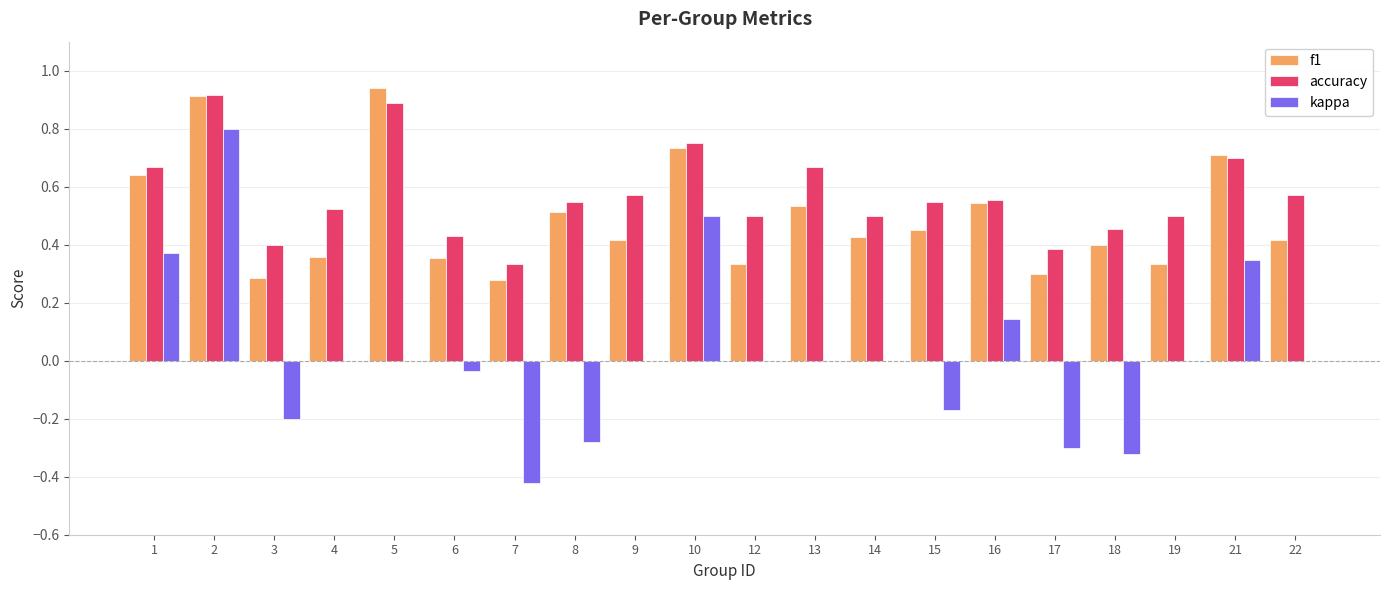

The kappa series shows -0.2 at 17. True or false?

False